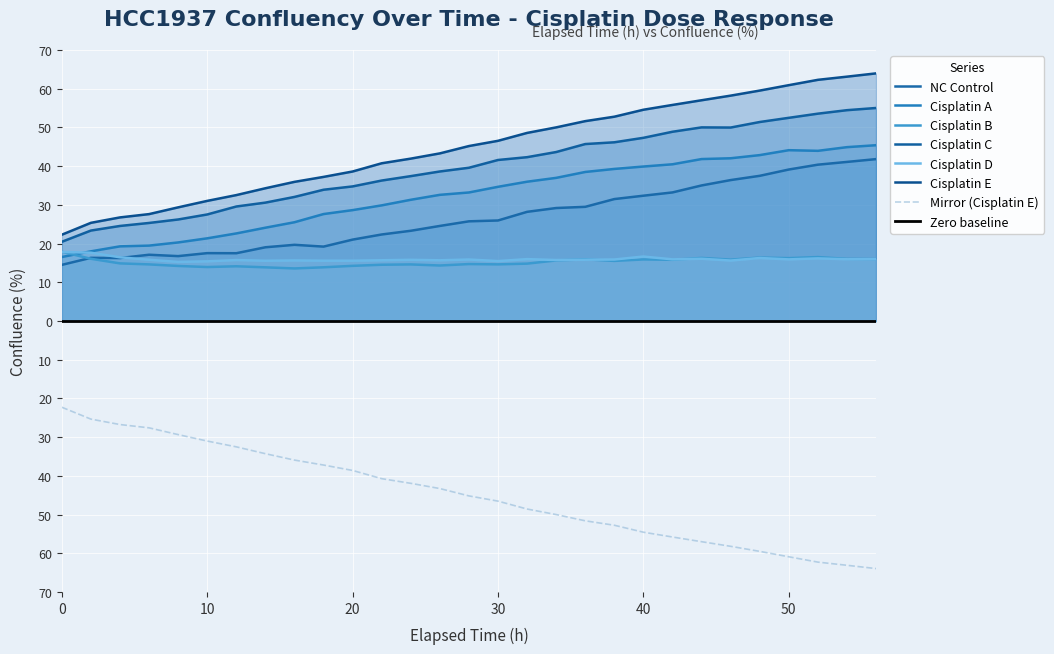

At 28, list the series in order from smallest to largest.

Cisplatin B, Cisplatin D, NC Control, Cisplatin A, Cisplatin C, Cisplatin E